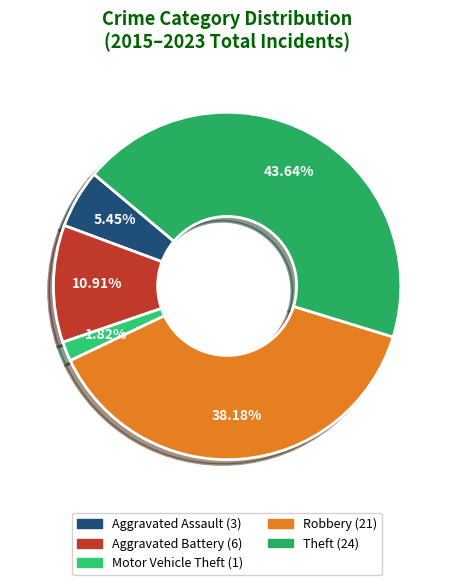

To the nearest percent, what percentage of the pie is Robbery?

38%